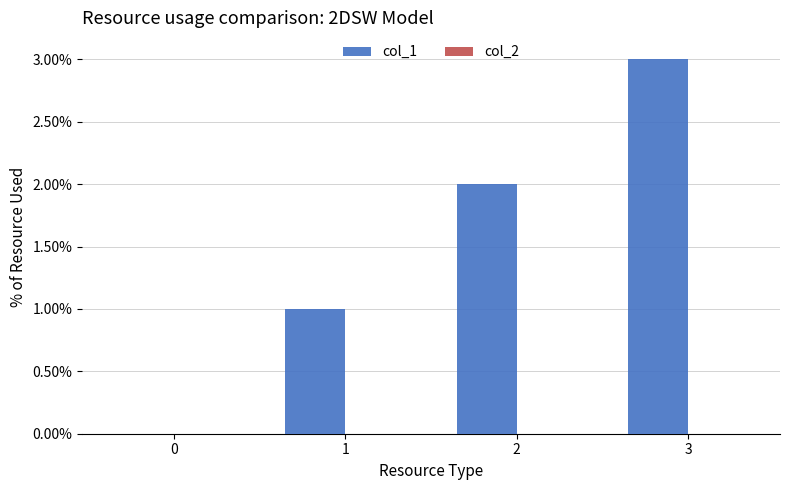

Which category has the highest value across all series?

3